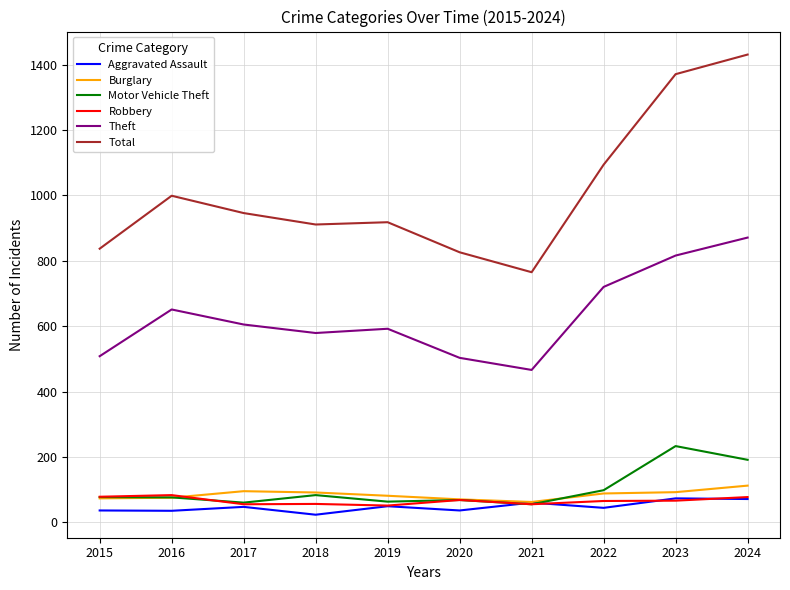

At which label does Motor Vehicle Theft reach its peak?

2023